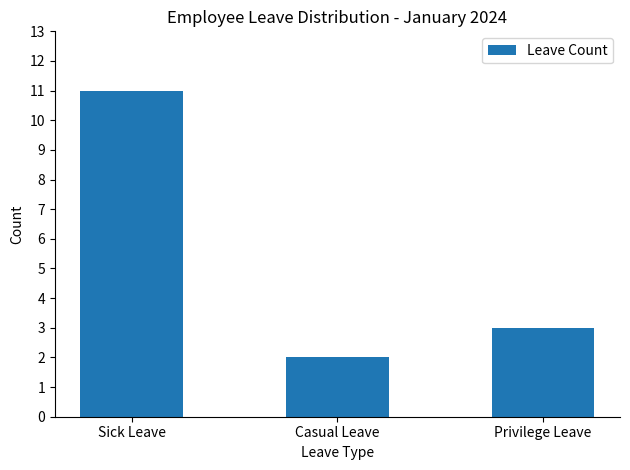

What is the difference between the maximum and minimum values?

9